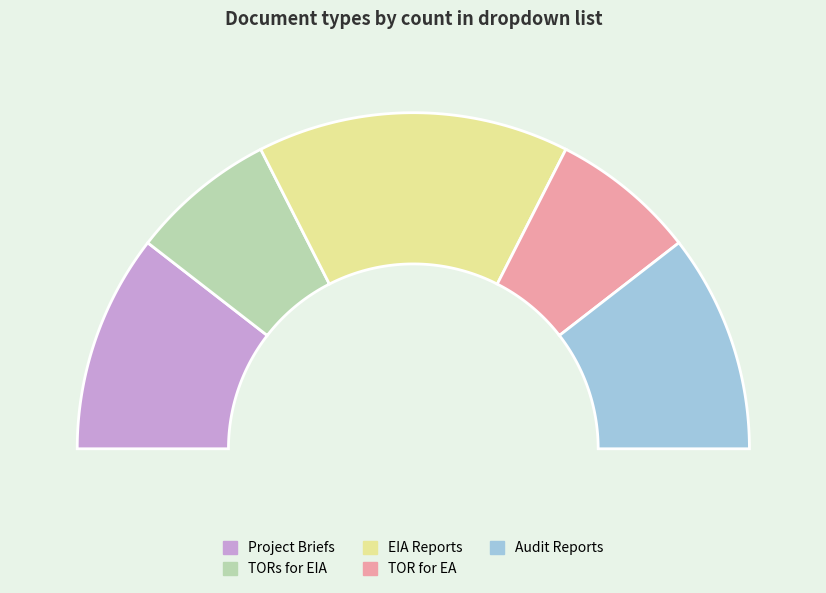

How many segments does this pie chart have?

5